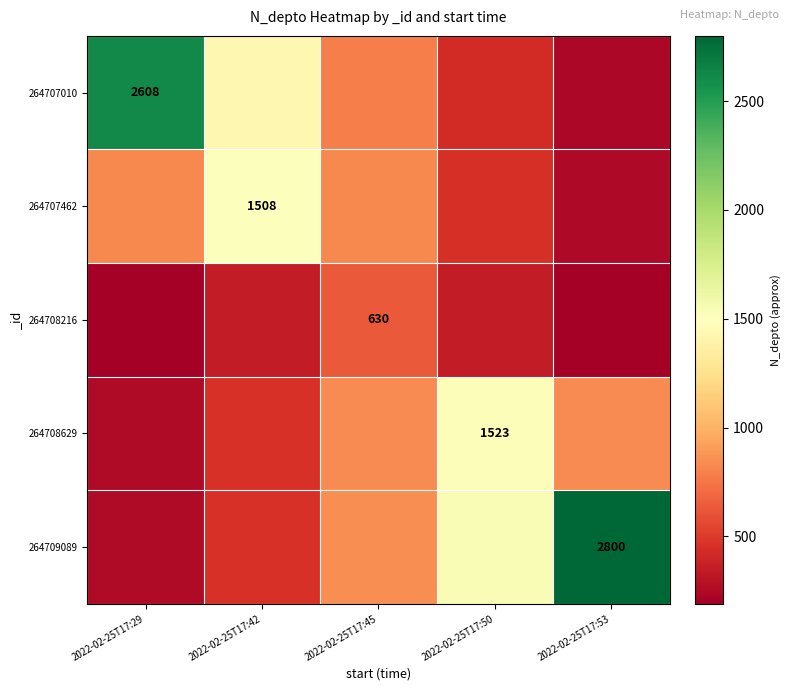

How many data points in 264707010 are above 785?

3